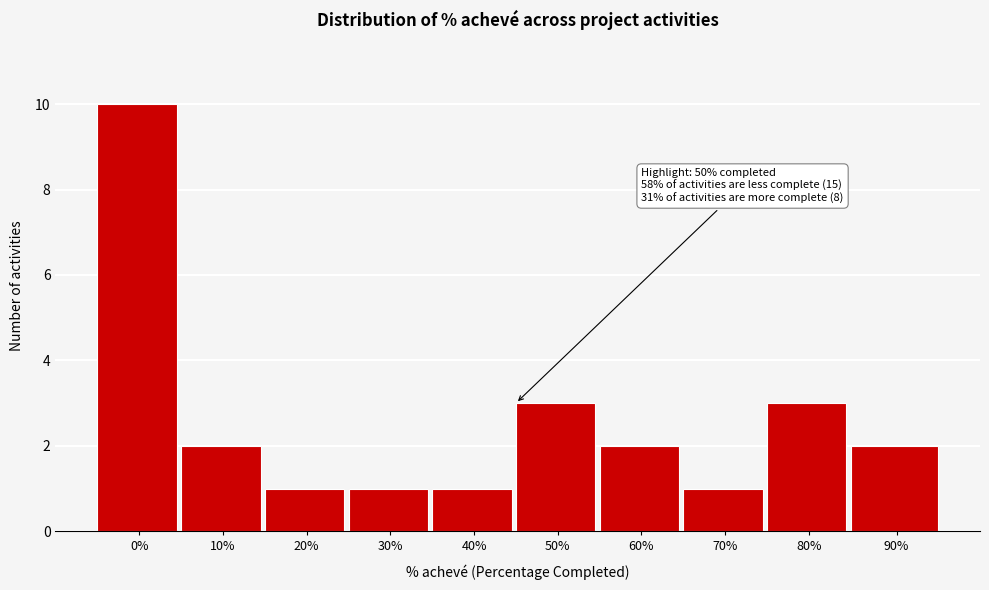

Reading left to right, what are all the values shown in this chart?

10	2	1	1	1	3	2	1	3	2